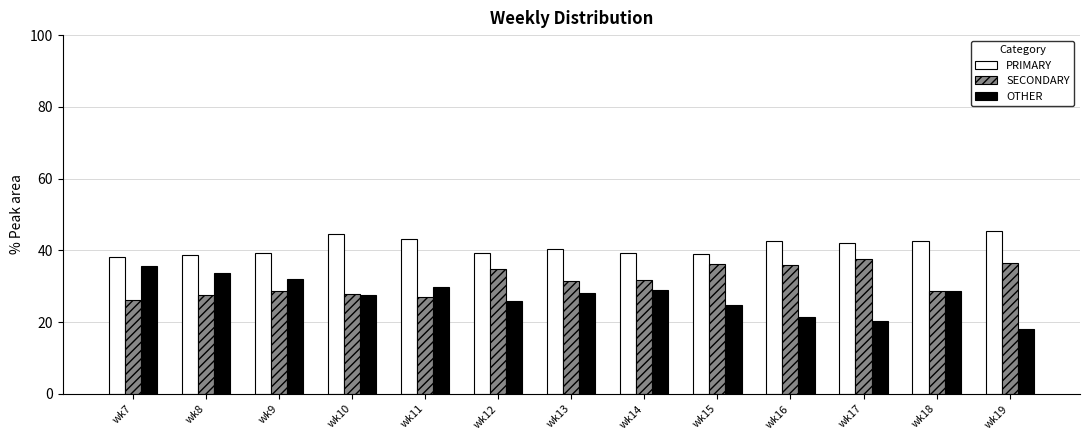

What is the sum of all SECONDARY values?

410.4